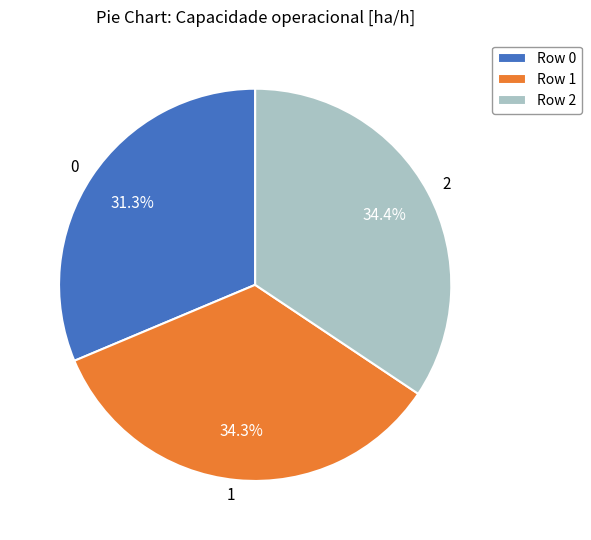

Approximately how many times larger is the value at 1 compared to 0?

1.1